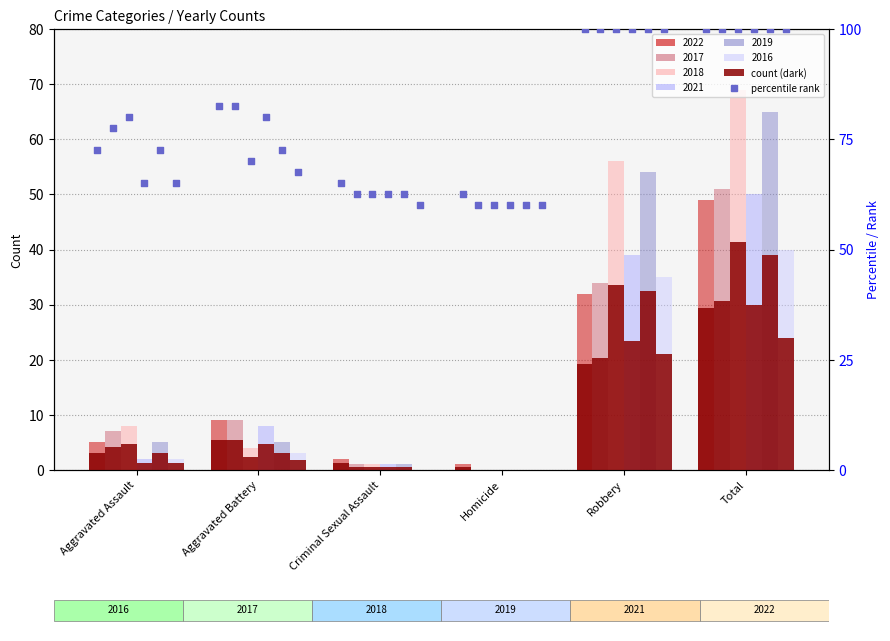

Is the value of 2019 at Criminal Sexual Assault greater than the value of 2017 at Aggravated Assault?

No